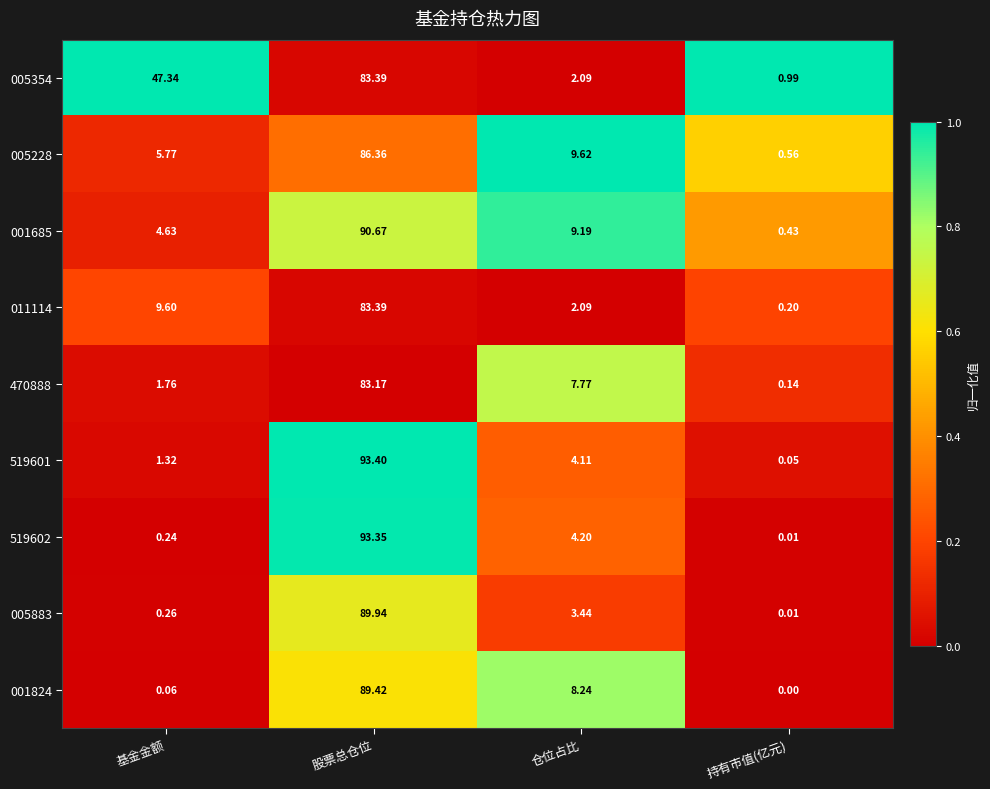

Where is 005883 nearest to the value 44?

仓位占比